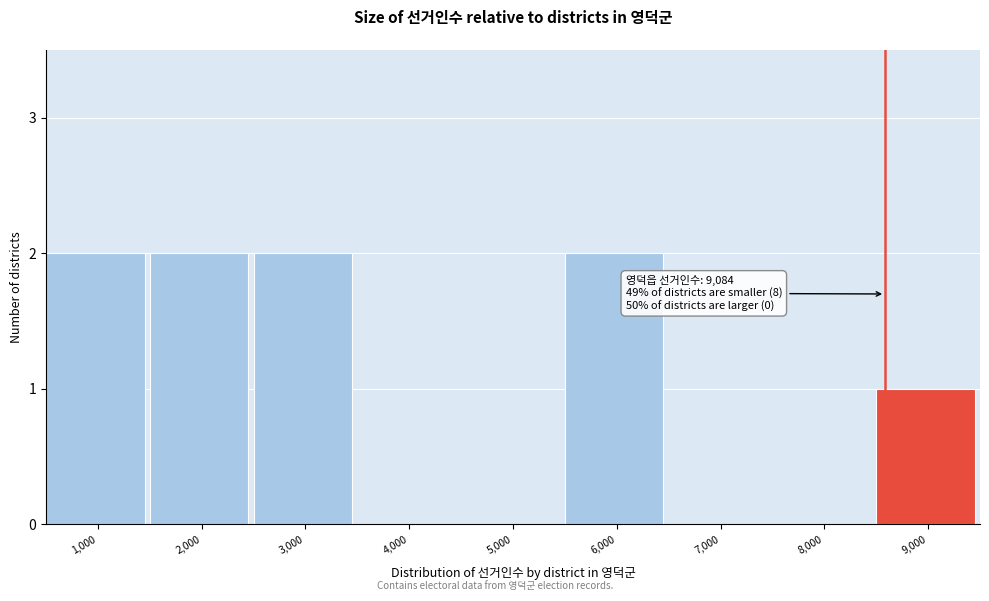

Reading left to right, list all the values displayed in this chart.

1,000=2	2,000=2	3,000=2	4,000=0	5,000=0	6,000=2	7,000=0	8,000=0	9,000=1